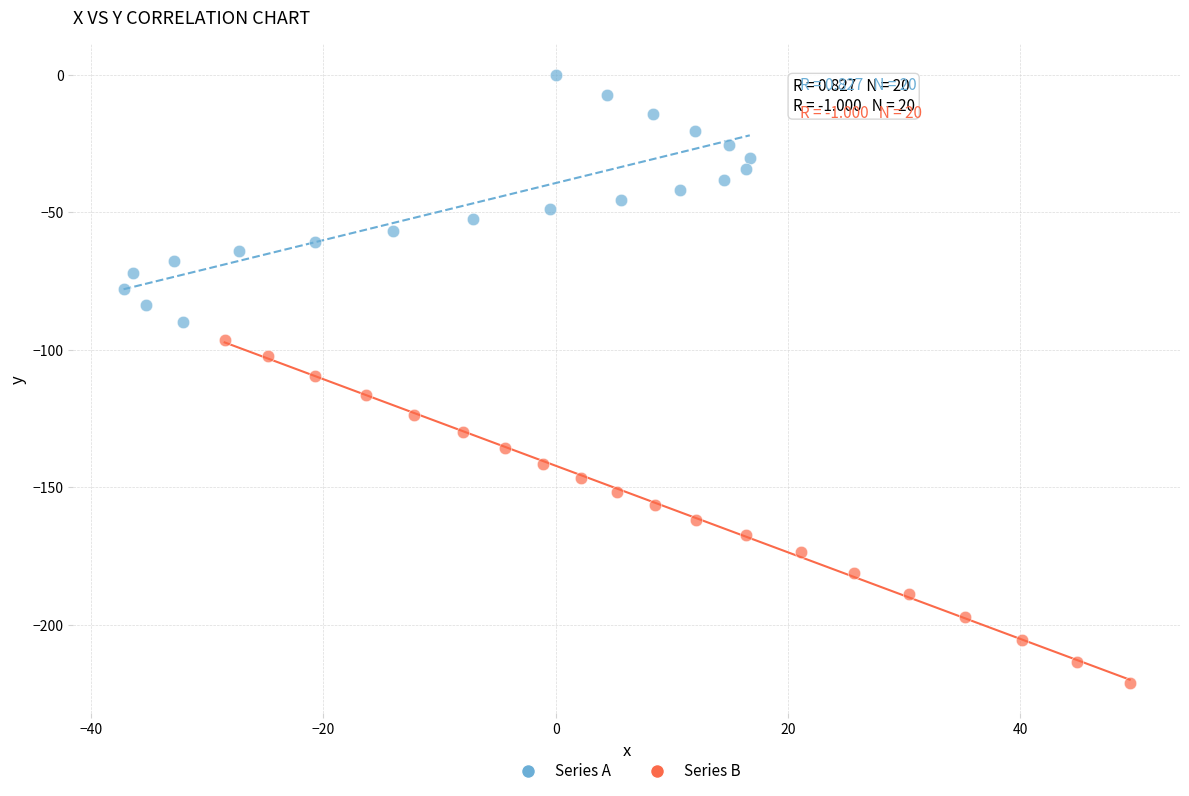

Which series has the widest spread of Y values?

Series B